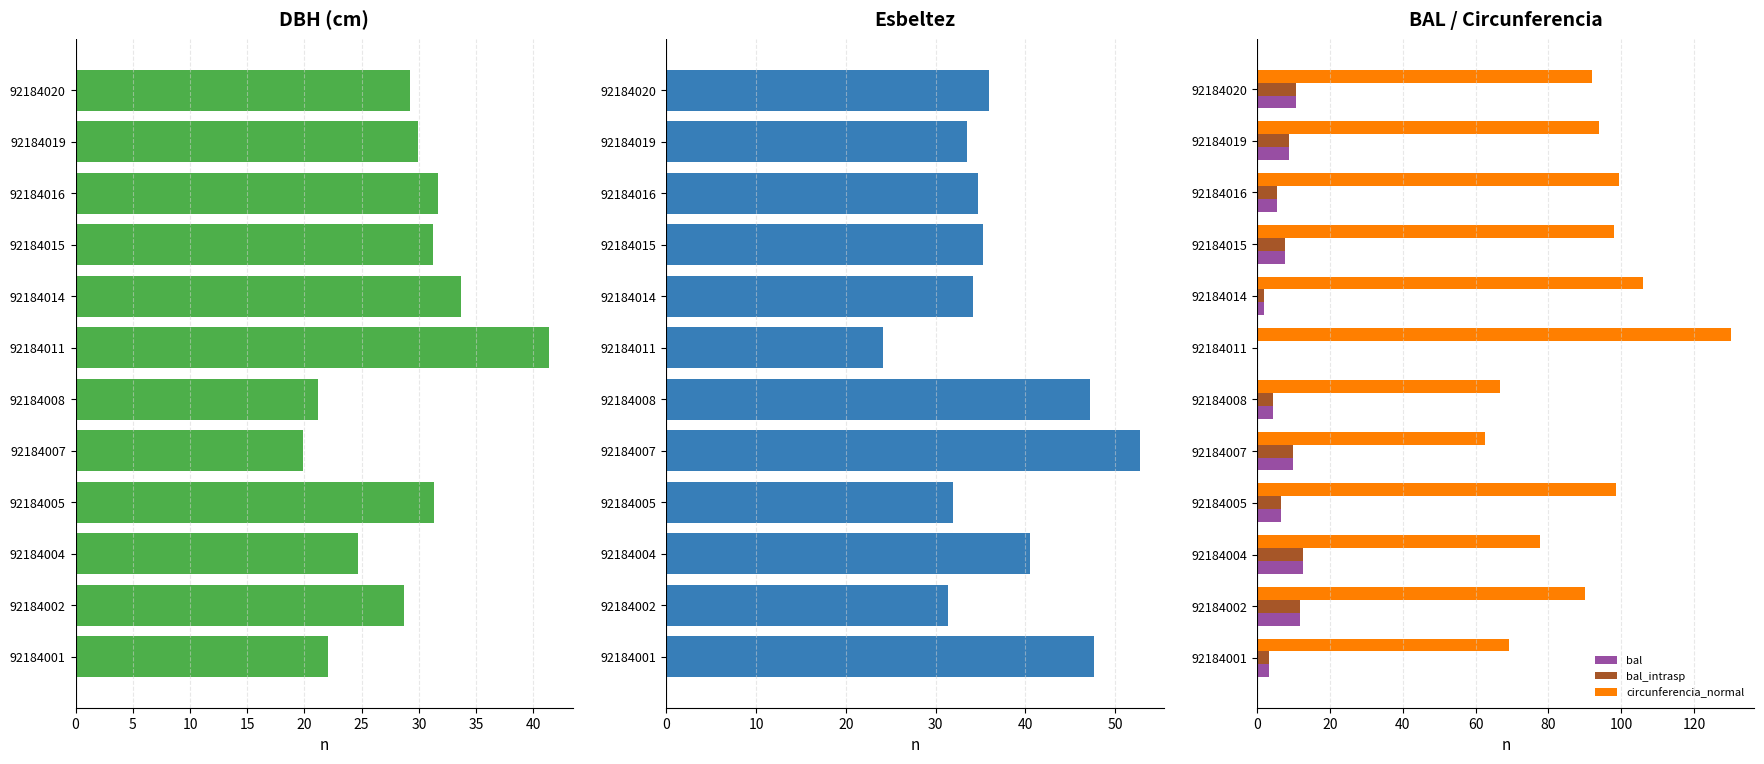

What is the approximate value of bal_intrasp at 92184004?

12.6